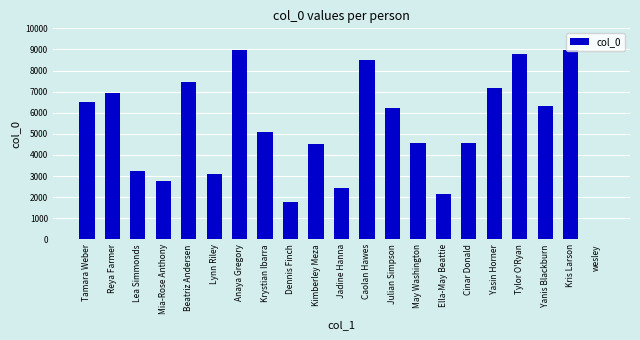

Between Kimberley Meza and Lynn Riley, which is larger?

Kimberley Meza